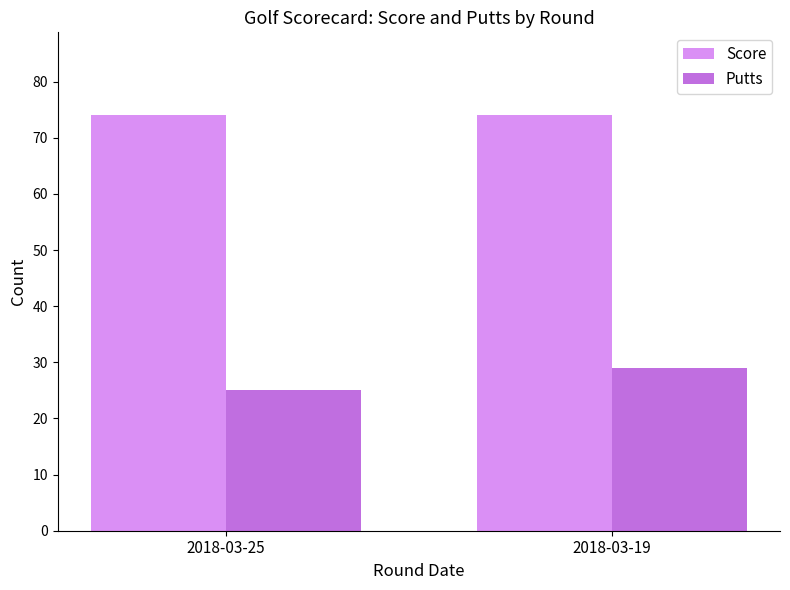

What is the difference between the Putts values at 2018-03-25 and 2018-03-19?

4